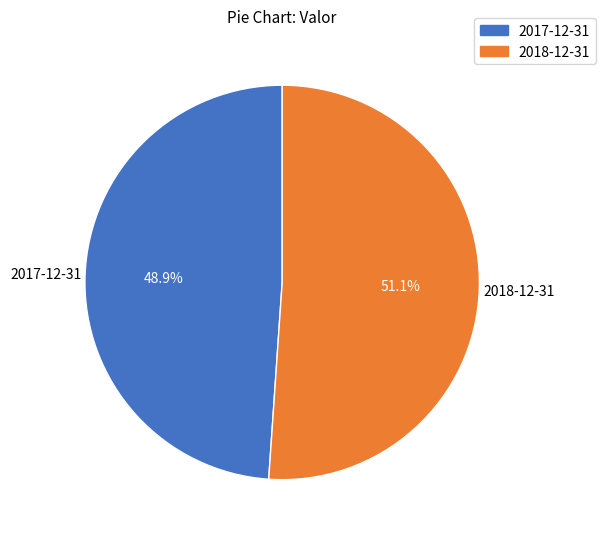

The 2018-12-31 slice represents 58% of the pie. True or false?

False